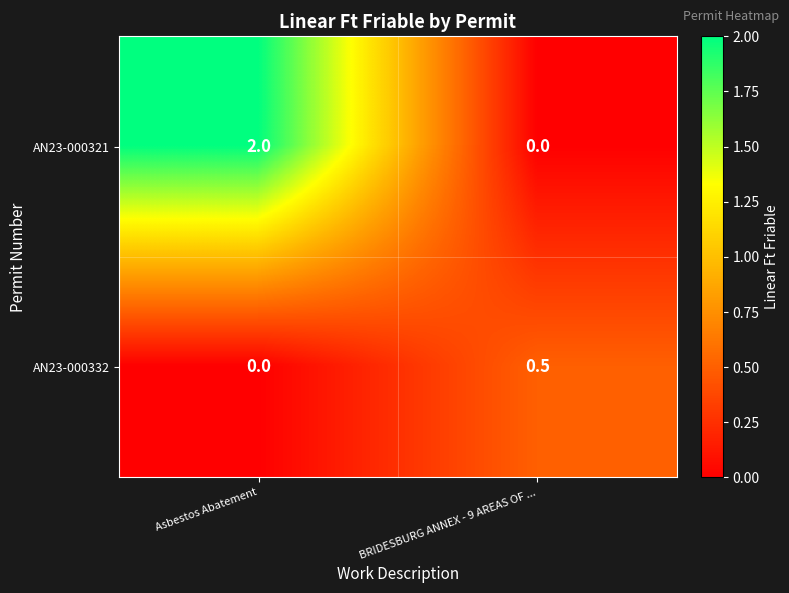

What is the total value across all series at BRIDESBURG ANNEX - 9 AREAS OF ...?

0.5